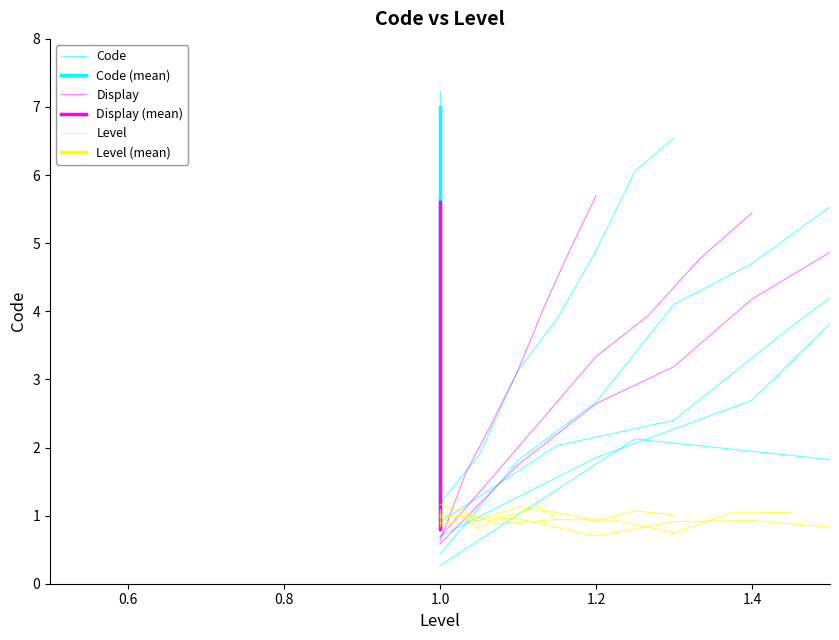

Is the value of Code at 1.0 greater than the value of Code (mean) at 1.0?

Yes